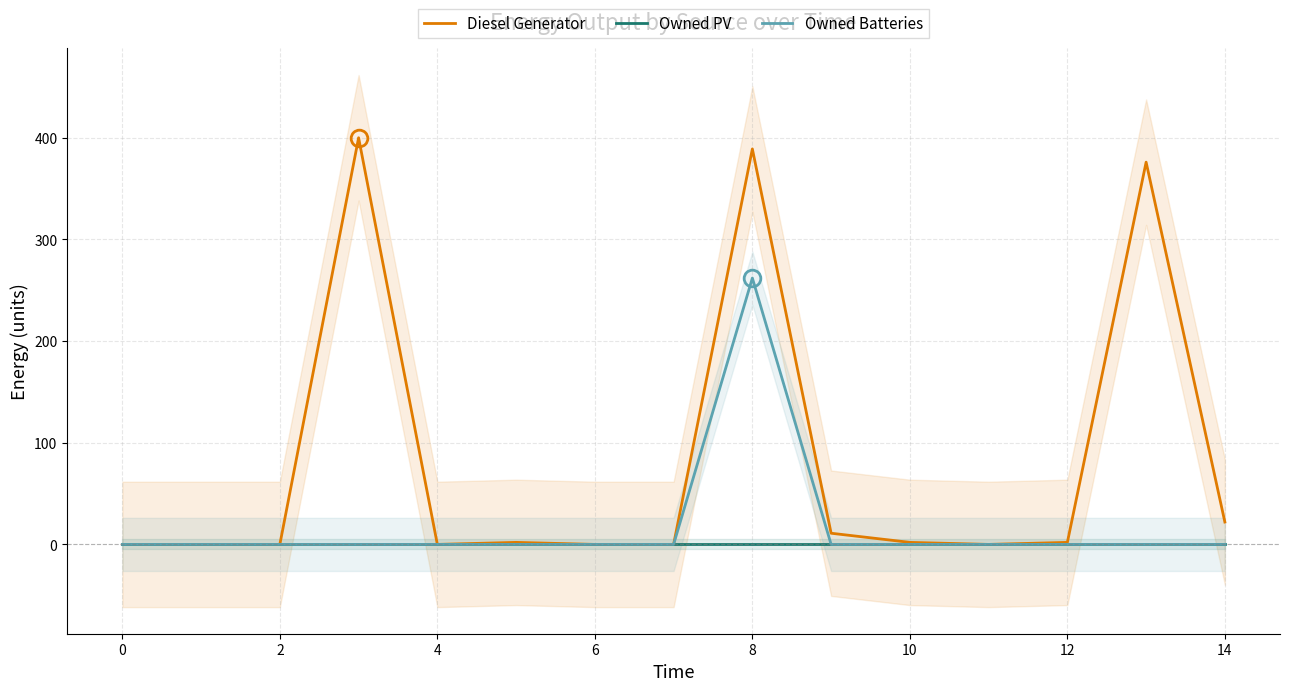

True or false: Diesel Generator has more than 1 points higher than both neighbors.

True